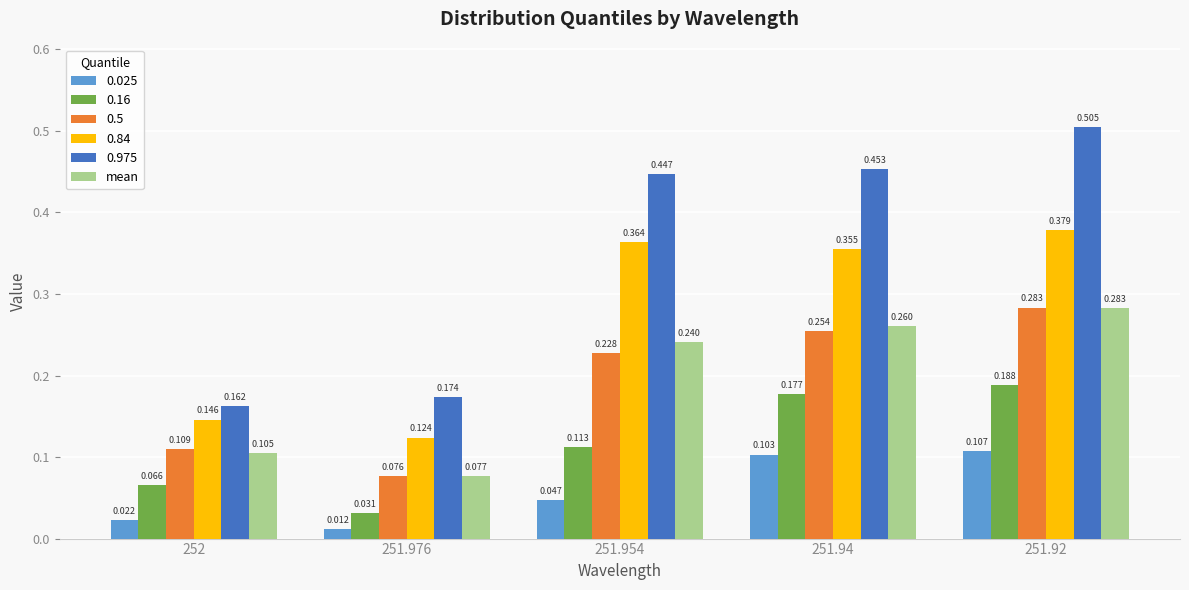

Is the value of 0.025 at 251.94 greater than the value of mean at 251.954?

No